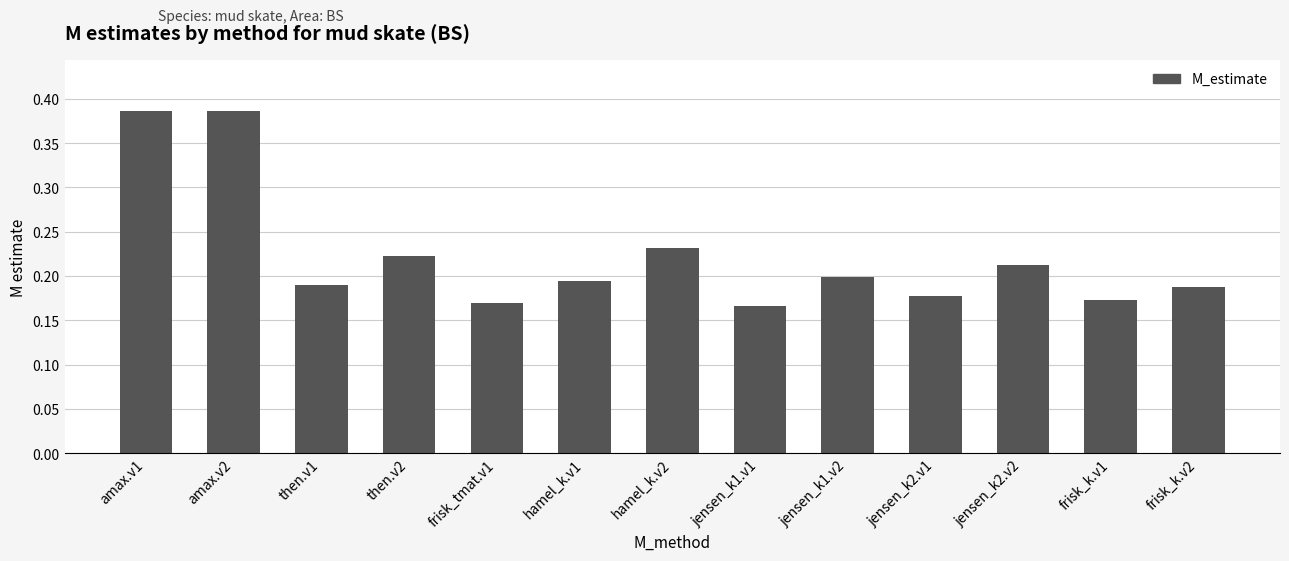

What is the label of the 8th bar from the right?

hamel_k.v1